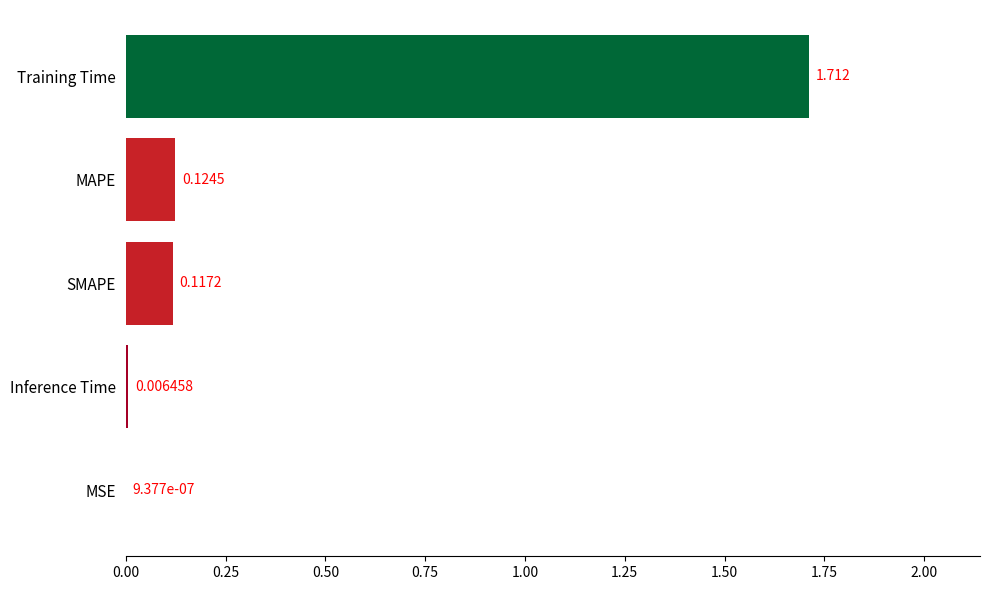

Which label corresponds to the largest value in the chart?

Training Time